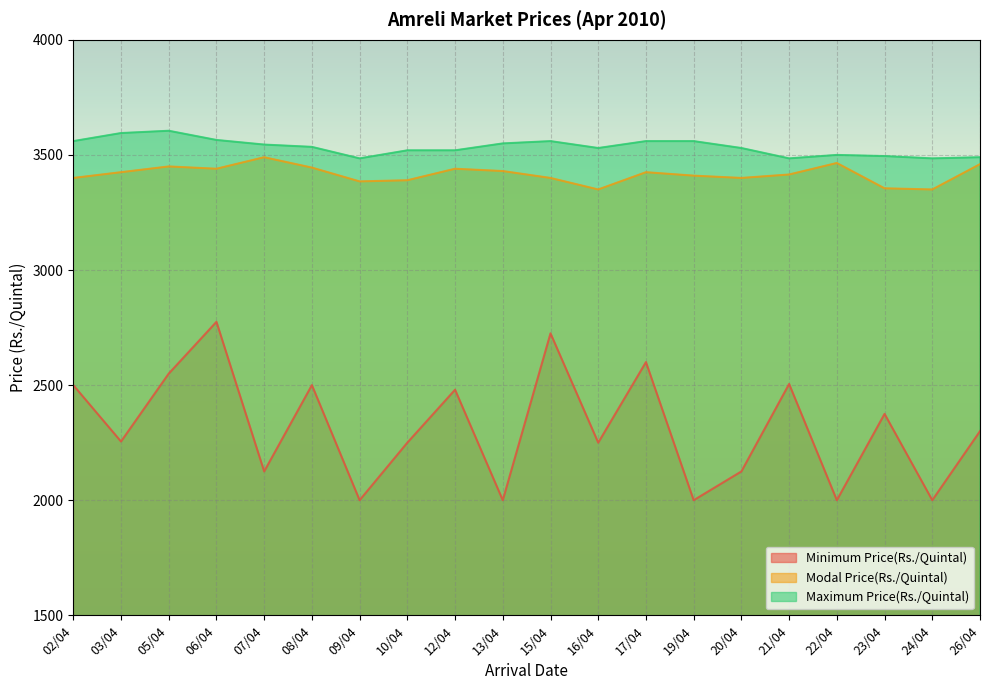

Which series has the widest spread of values?

Minimum Price(Rs./Quintal)